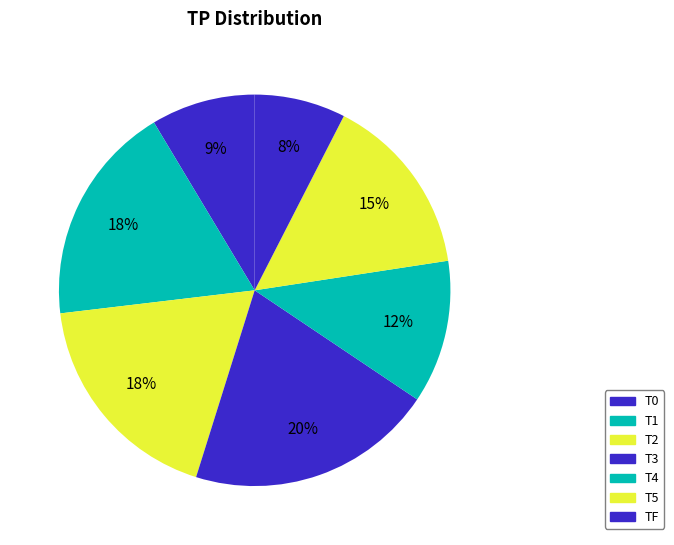

Which slice is the smallest?

TF